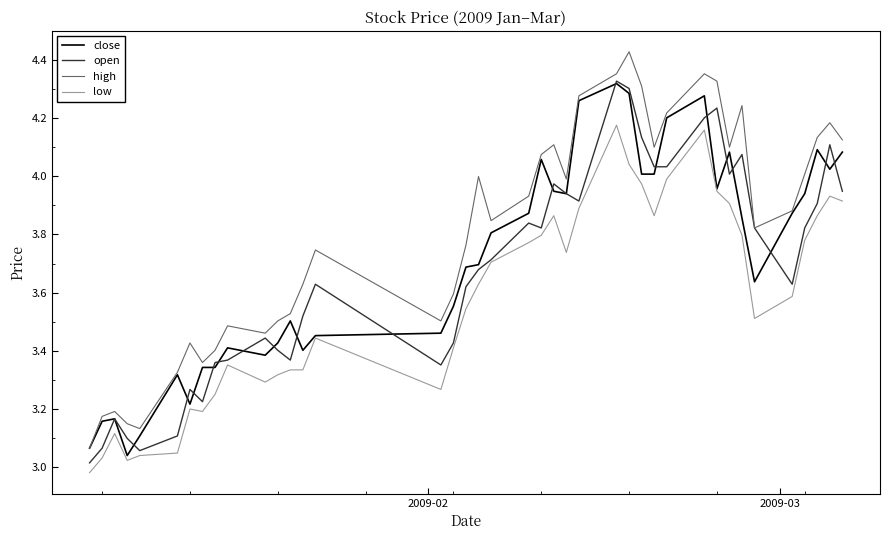

Which series has the largest total across all categories?

high